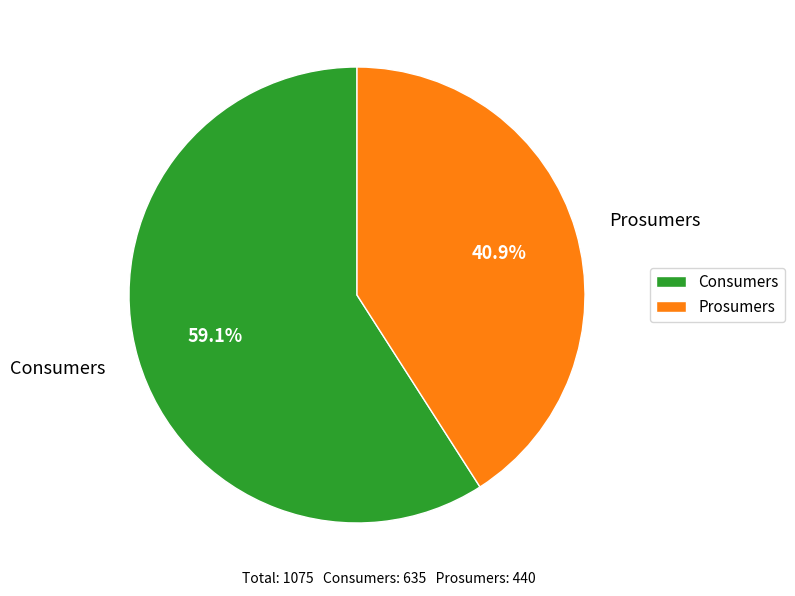

Approximately how many times larger is the value at Consumers compared to Prosumers?

1.4